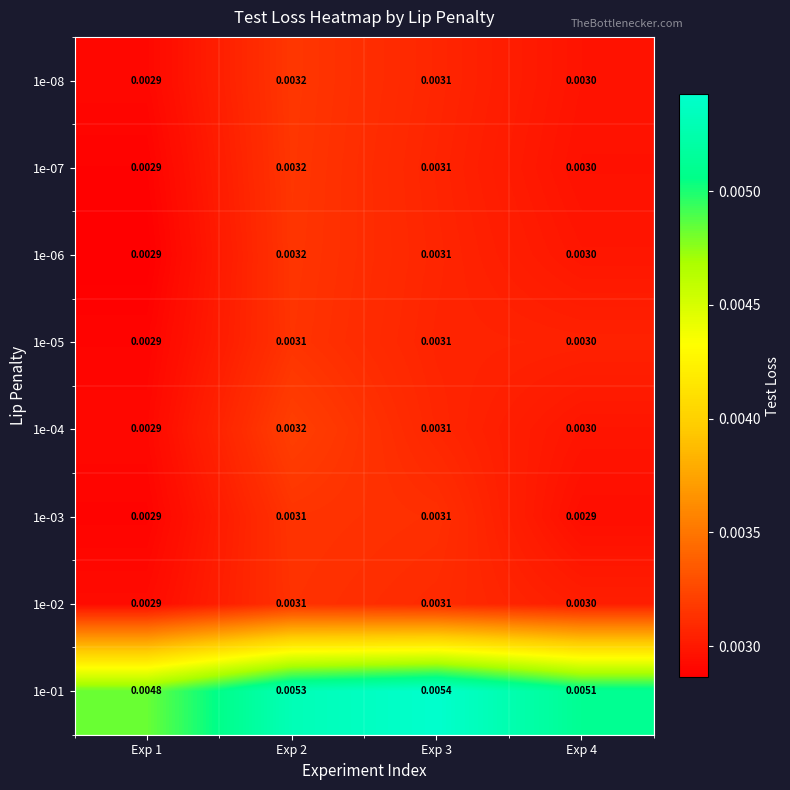

Is the value of 1e-08 at Exp 1 greater than the value of 1e-05 at Exp 4?

No